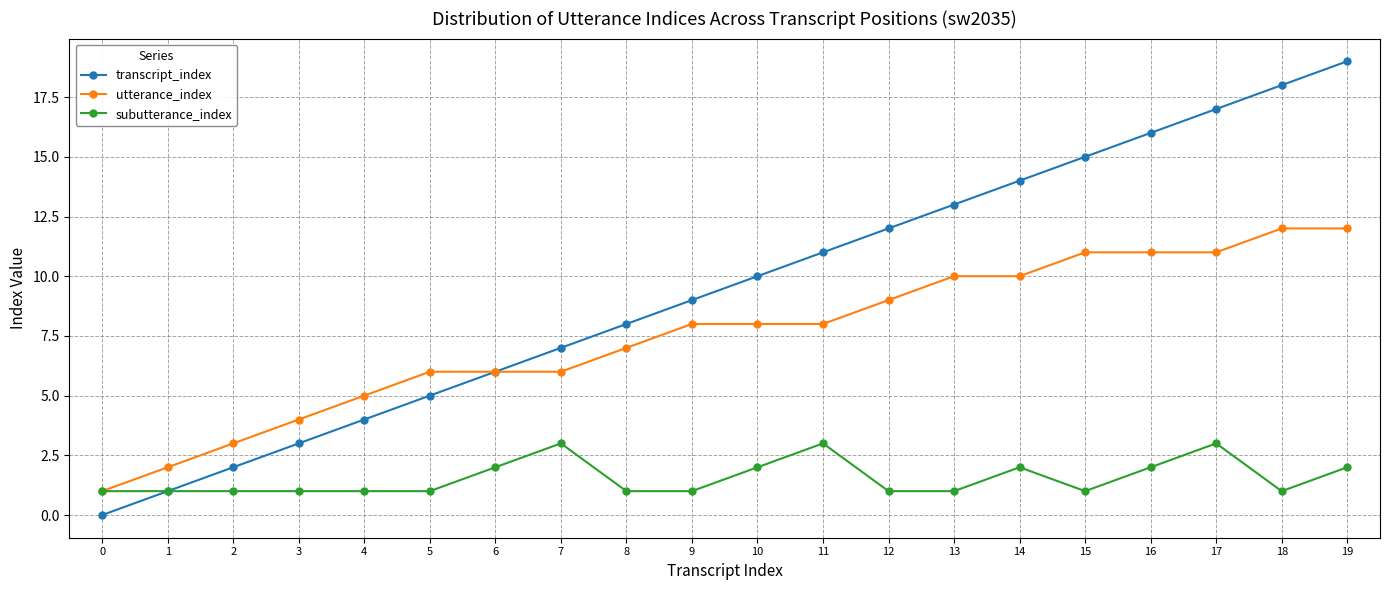

Rank the series by their average value, from lowest to highest.

subutterance_index, utterance_index, transcript_index